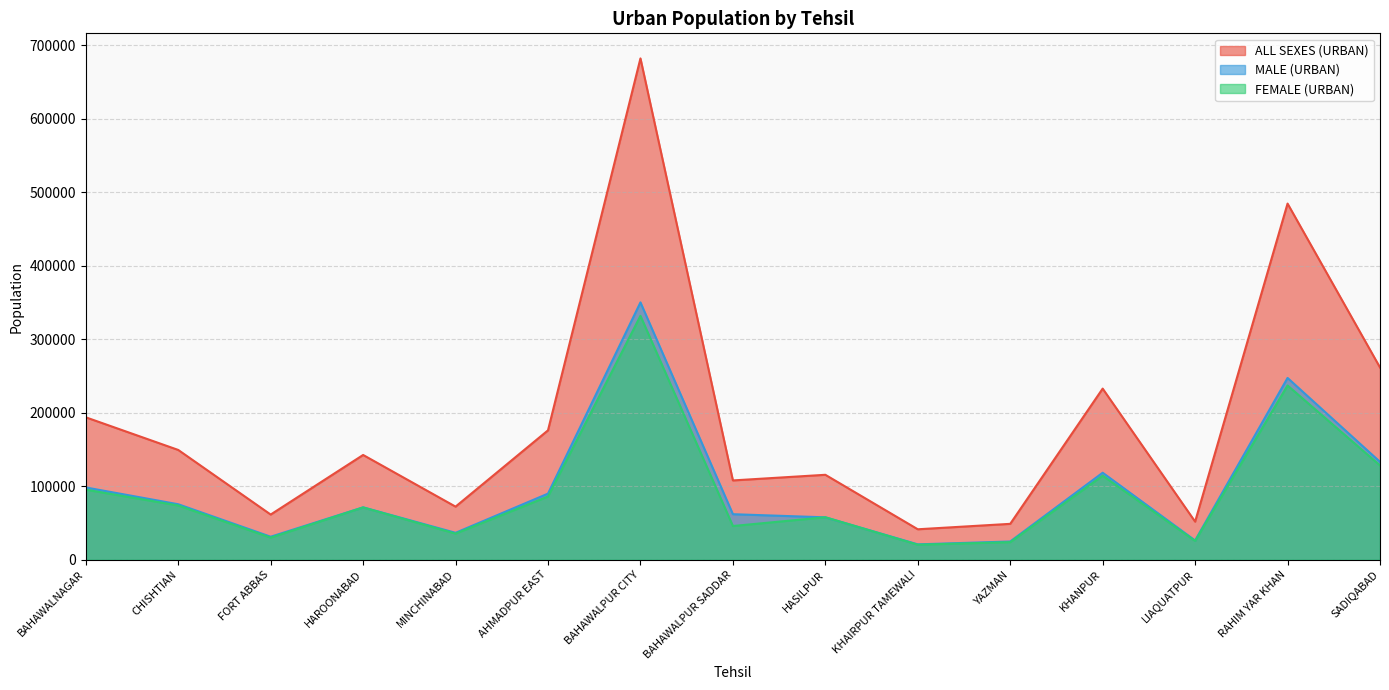

True or false: MALE (URBAN) and ALL SEXES (URBAN) intersect in this chart.

False